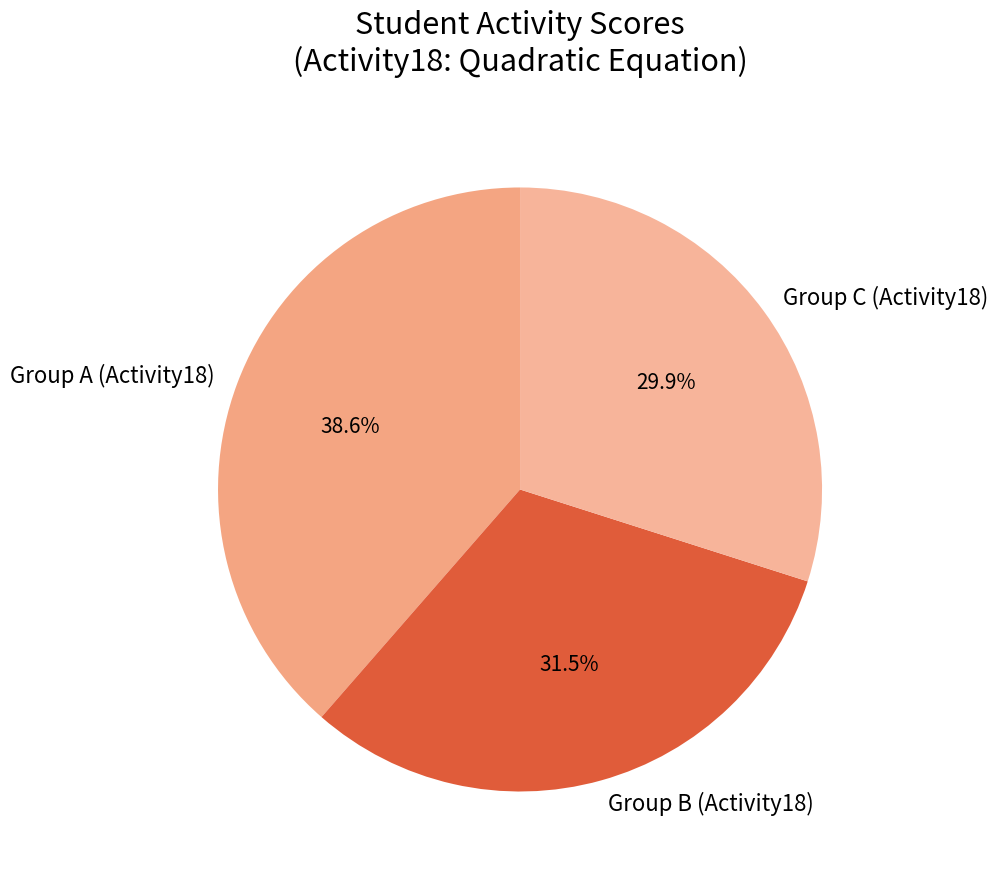

Which slice is the smallest?

Group C (Activity18)